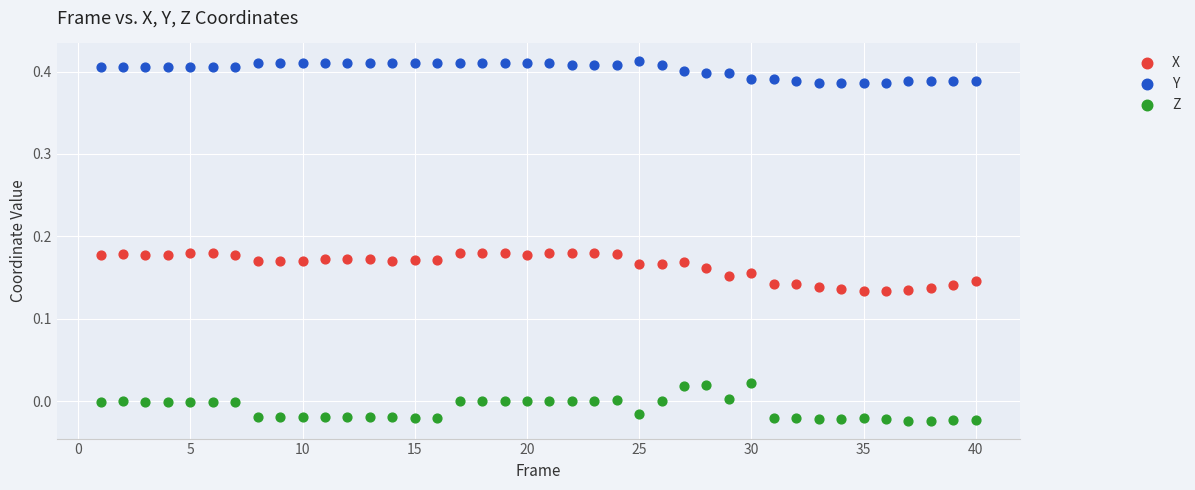

Across all data points, what is the range of X values (max minus min)?

39.0